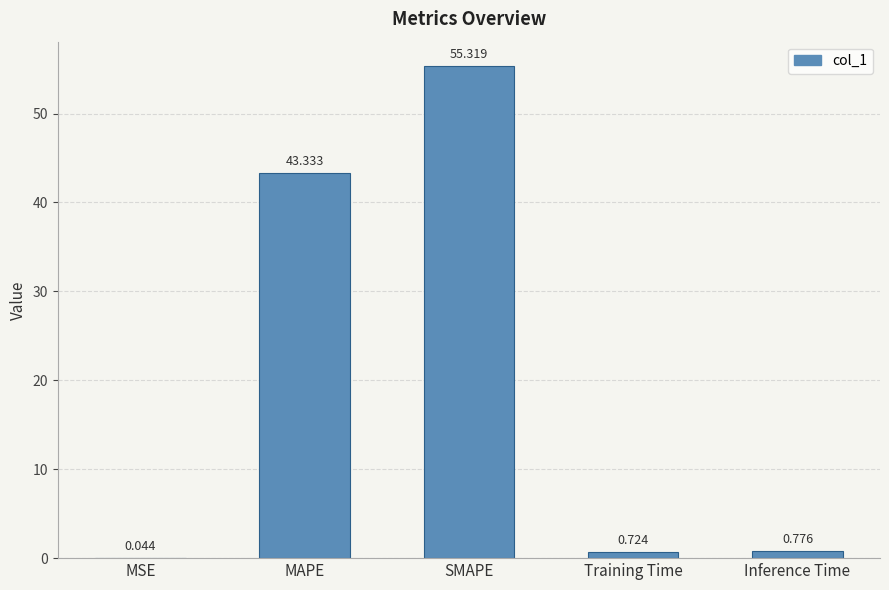

At which category does the chart reach its peak across all series?

SMAPE